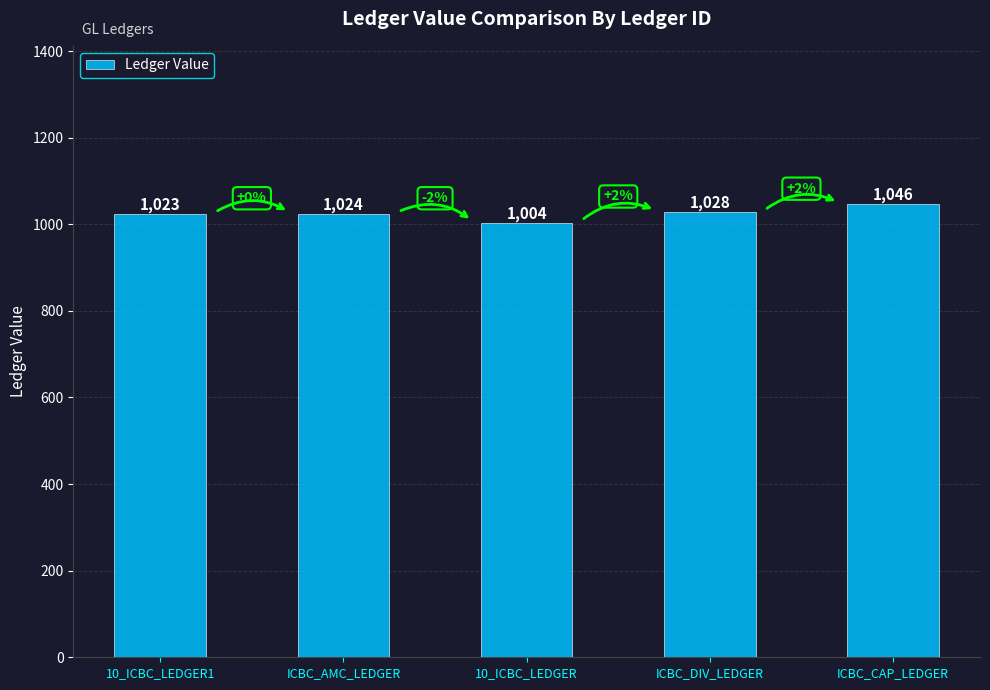

What is the value of the 1st bar from the left?

1023